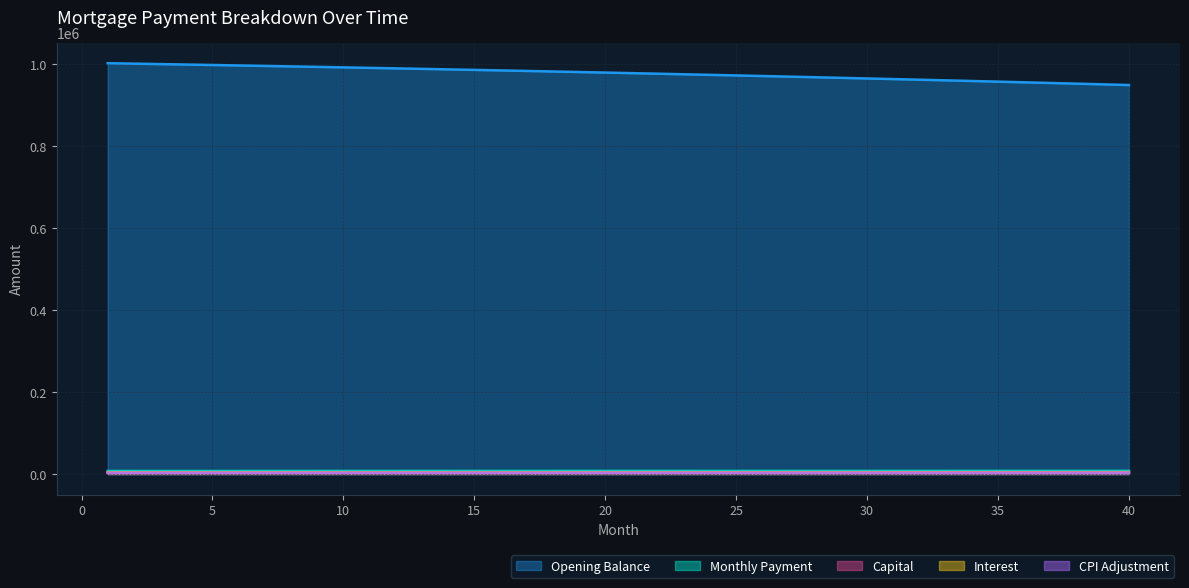

True or false: capital and month_payment cross at least once.

False